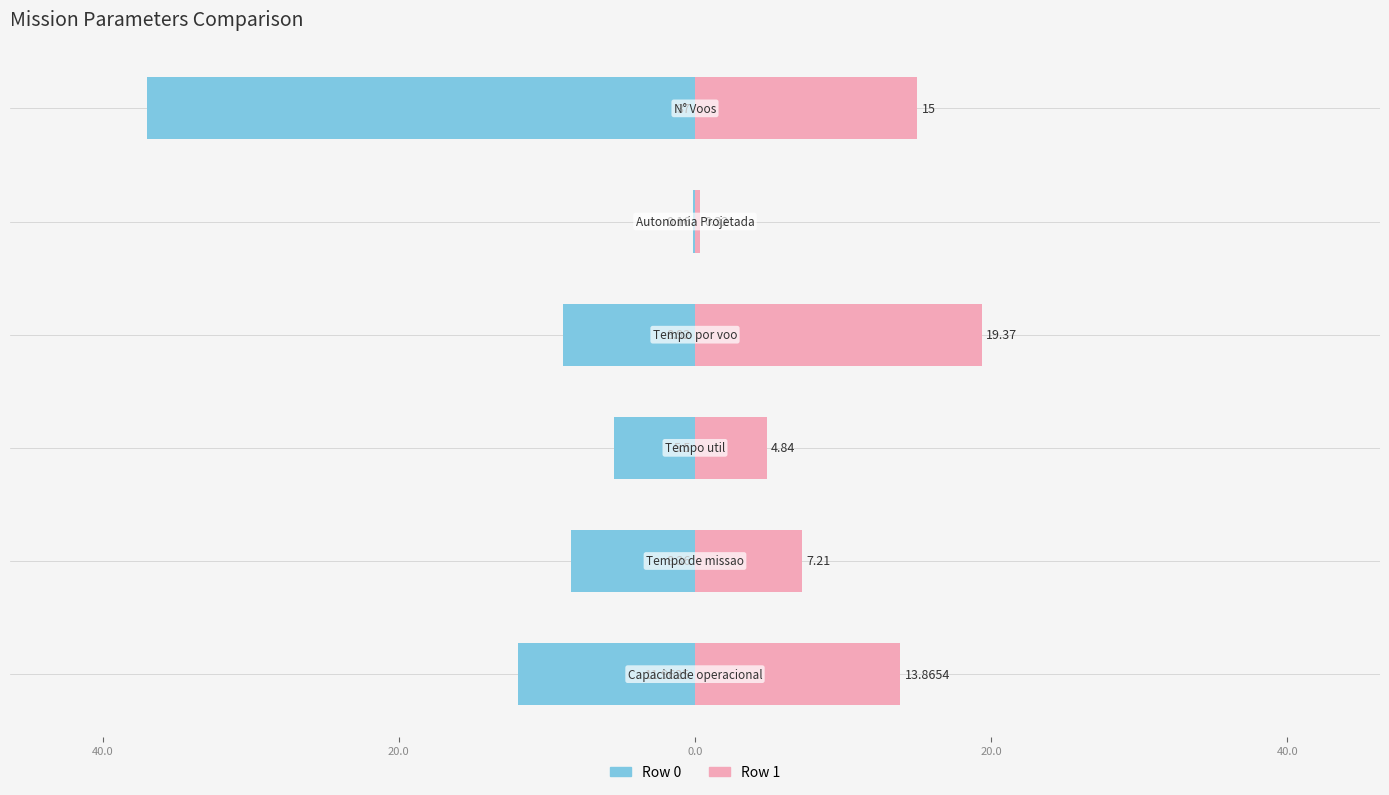

Which series has the largest total across all categories?

Row 1